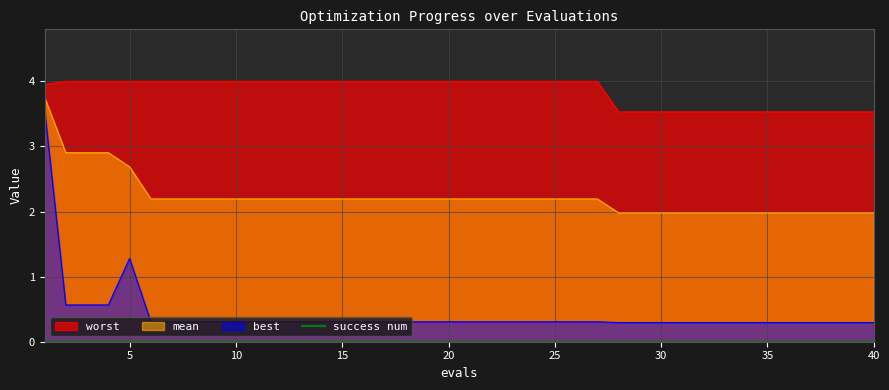

The mean series shows 2.2 at 7. True or false?

True